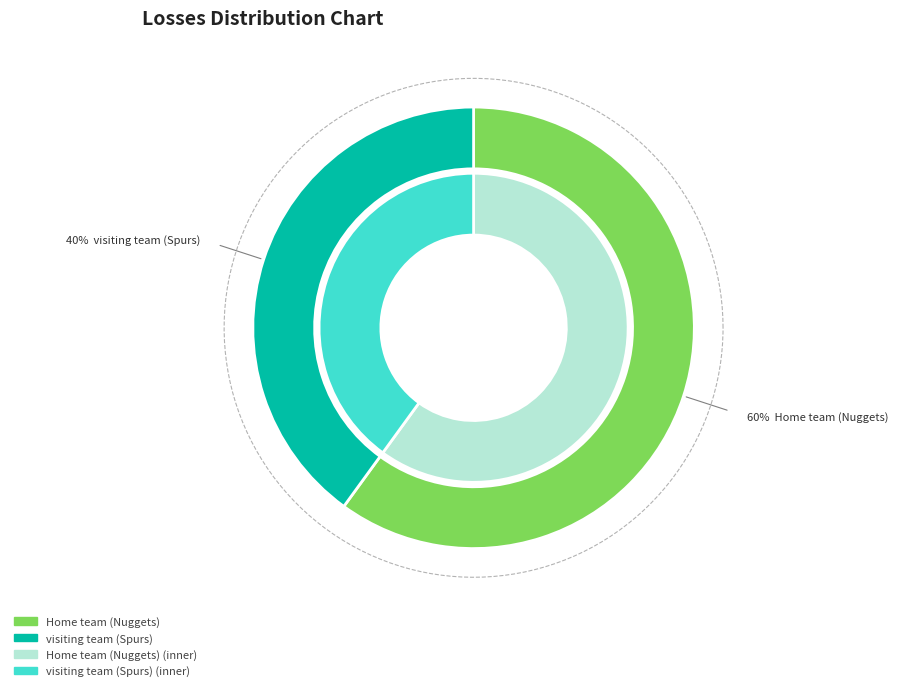

How many slices are in this pie chart?

2